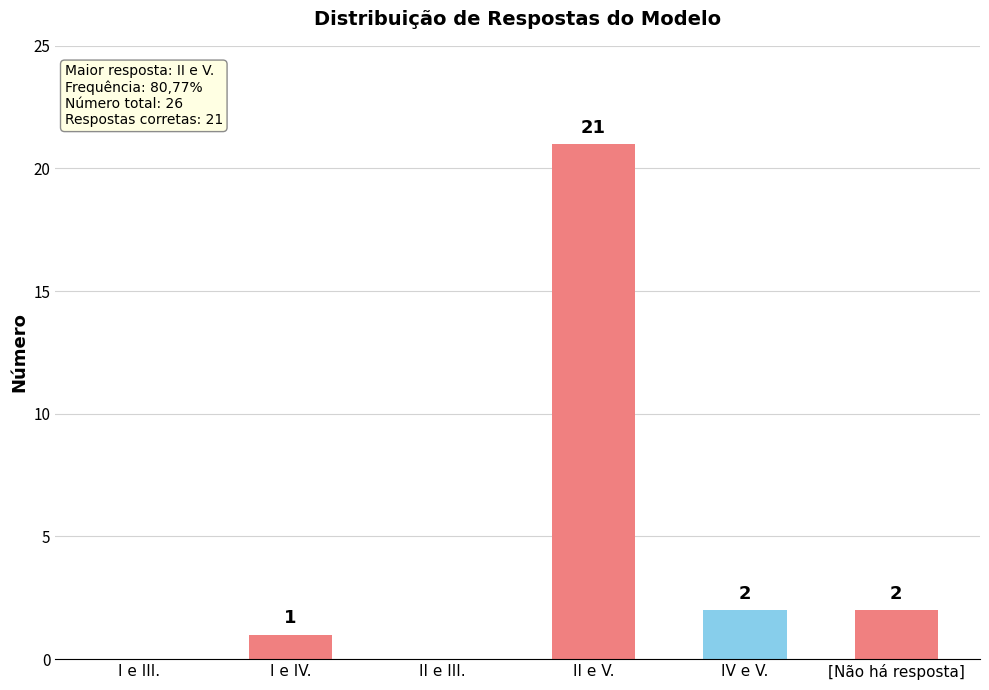

What is the greatest value displayed?

21